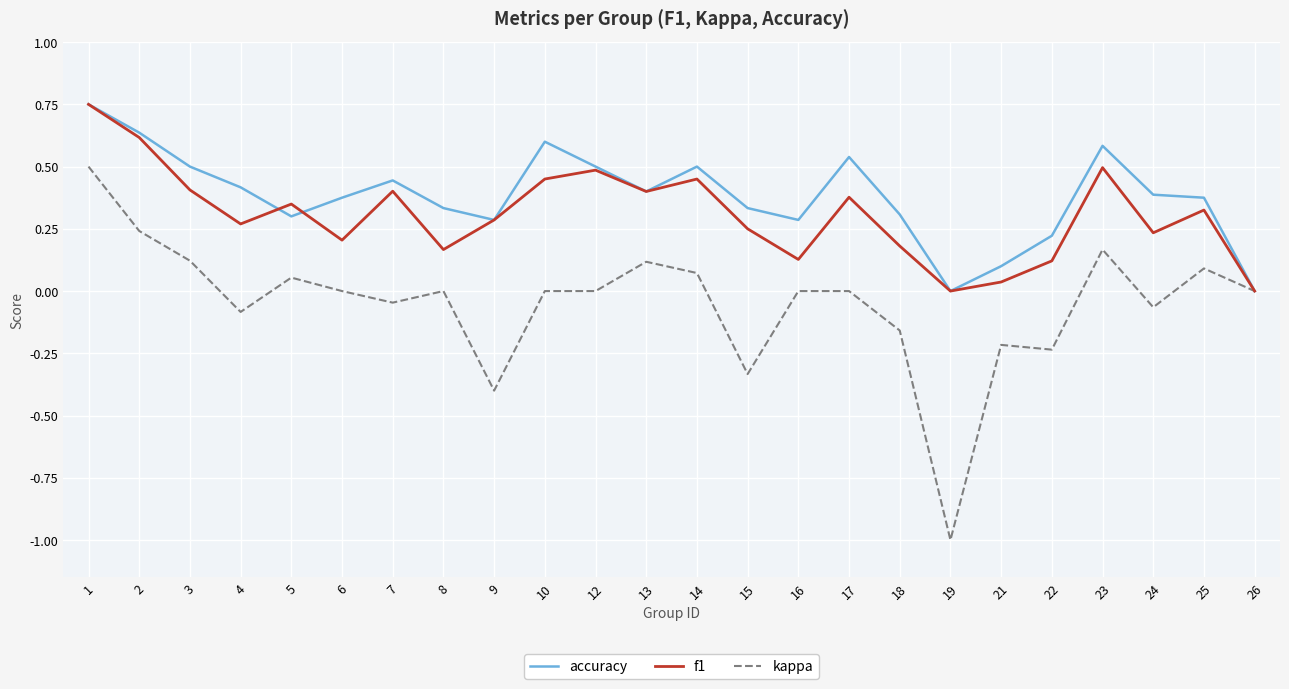

The value of f1 at 8 is 0.1. True or false?

False